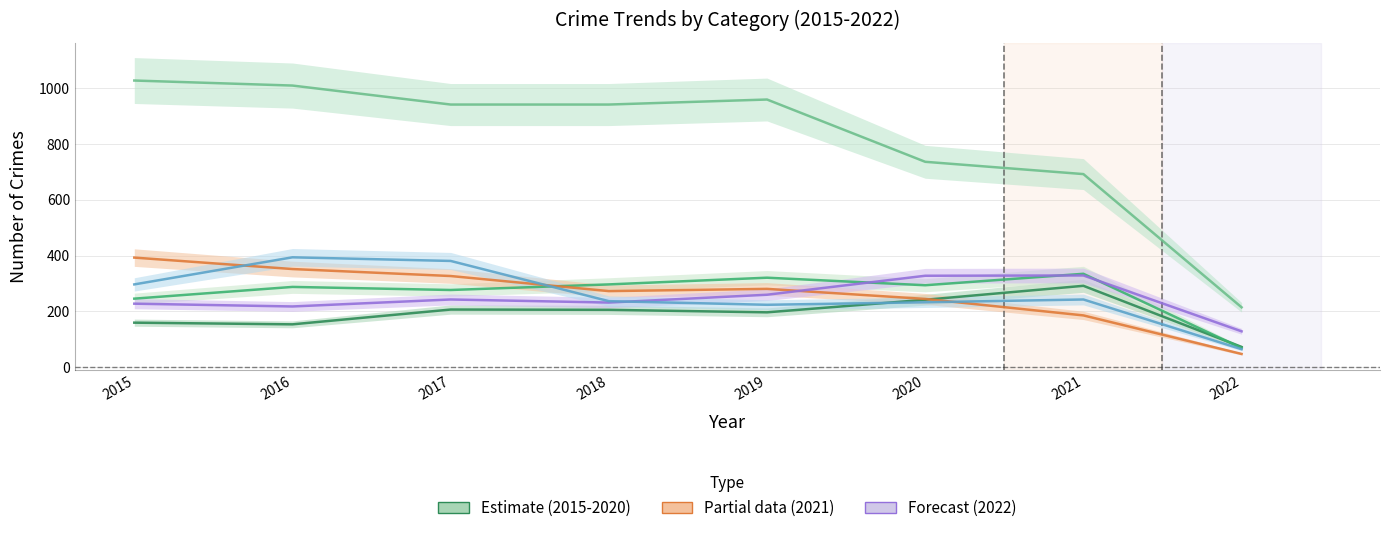

Reading left to right, what are all the values shown in this chart?

Aggravated Assault: 160	154	207	206	197	242	292	73
Aggravated Battery: 246	288	277	297	321	294	335	69
Burglary: 393	352	327	273	281	245	186	48
Motor Vehicle Theft: 228	218	243	232	260	328	329	129
Robbery: 297	394	381	237	224	233	243	65
Theft: 1027	1009	941	941	959	736	692	215